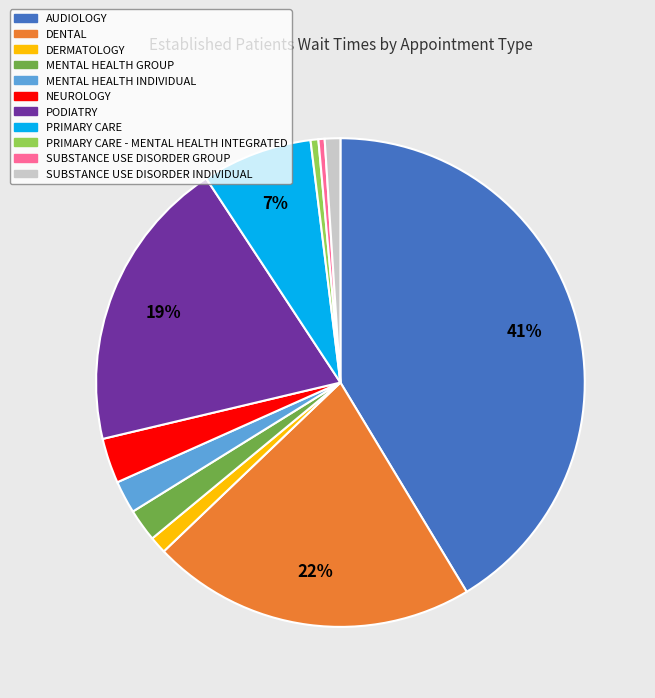

To the nearest percent, what is the difference between the largest and smallest slice percentages?

41%